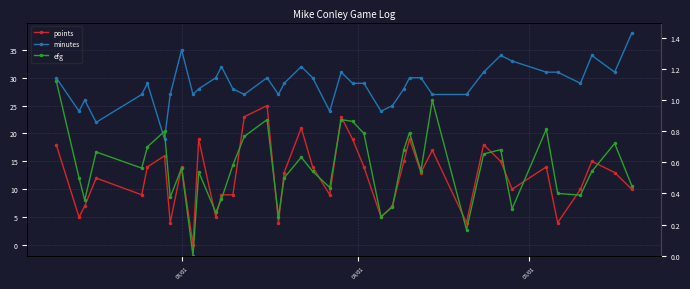

Reading right to left, extract all data points from this chart.

points: 18.0	5.0	7.0	12.0	9.0	14.0	16.0	4.0	14.0	0.0	19.0	5.0	9.0	9.0	23.0	25.0	4.0	13.0	21.0	14.0	9.0	23.0	19.0	14.0	5.0	7.0	15.0	19.0	13.0	17.0	4.0	18.0	15.0	10.0	14.0	4.0	10.0	15.0	13.0	10.0
minutes: 30.0	24.0	26.0	22.0	27.0	29.0	19.0	27.0	35.0	27.0	28.0	30.0	32.0	28.0	27.0	30.0	27.0	29.0	32.0	30.0	24.0	31.0	29.0	29.0	24.0	25.0	28.0	30.0	30.0	27.0	27.0	31.0	34.0	33.0	31.0	31.0	29.0	34.0	31.0	38.0
efg: 1.1	0.5	0.4	0.7	0.6	0.7	0.8	0.4	0.6	0.0	0.5	0.3	0.4	0.6	0.8	0.9	0.2	0.5	0.6	0.5	0.4	0.9	0.9	0.8	0.2	0.3	0.7	0.8	0.5	1.0	0.2	0.7	0.7	0.3	0.8	0.4	0.4	0.5	0.7	0.5